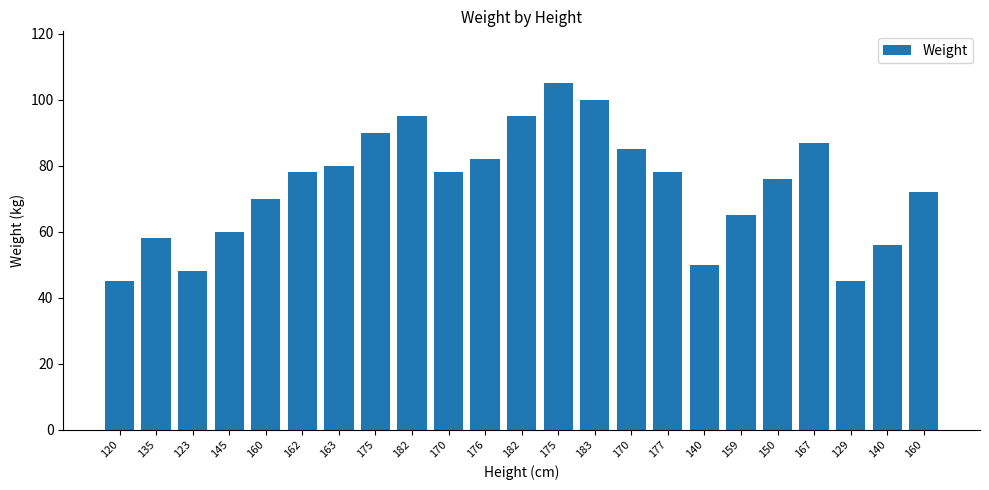

Rank the categories by value from highest to lowest.

175, 183, 182, 182, 175, 167, 170, 176, 163, 162, 170, 177, 150, 160, 160, 159, 145, 135, 140, 140, 123, 120, 129